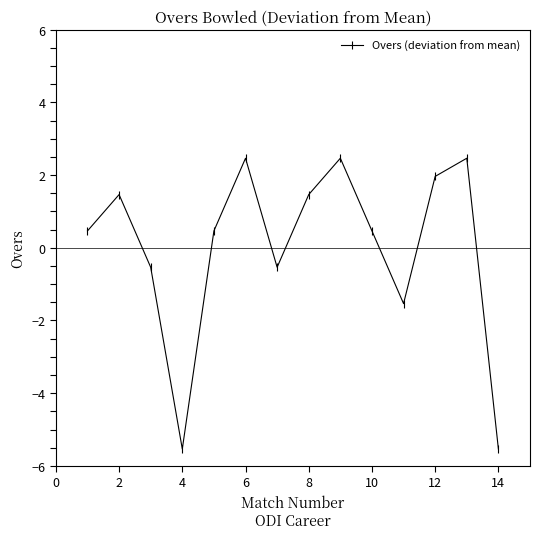

Reading left to right, list all the values displayed in this chart.

0.5	1.5	-0.5	-5.5	0.5	2.5	-0.5	1.5	2.5	0.5	-1.5	2.0	2.5	-5.5